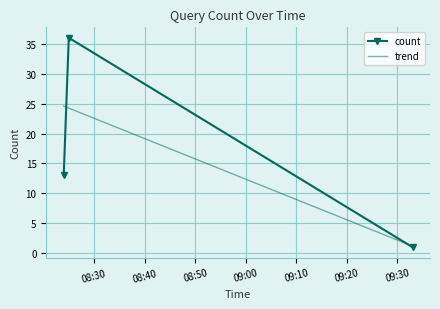

What is the minimum value shown in the chart?

1